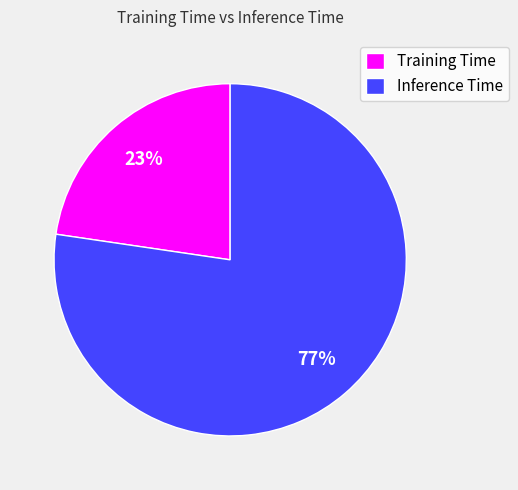

Does any single category account for the majority?

Yes